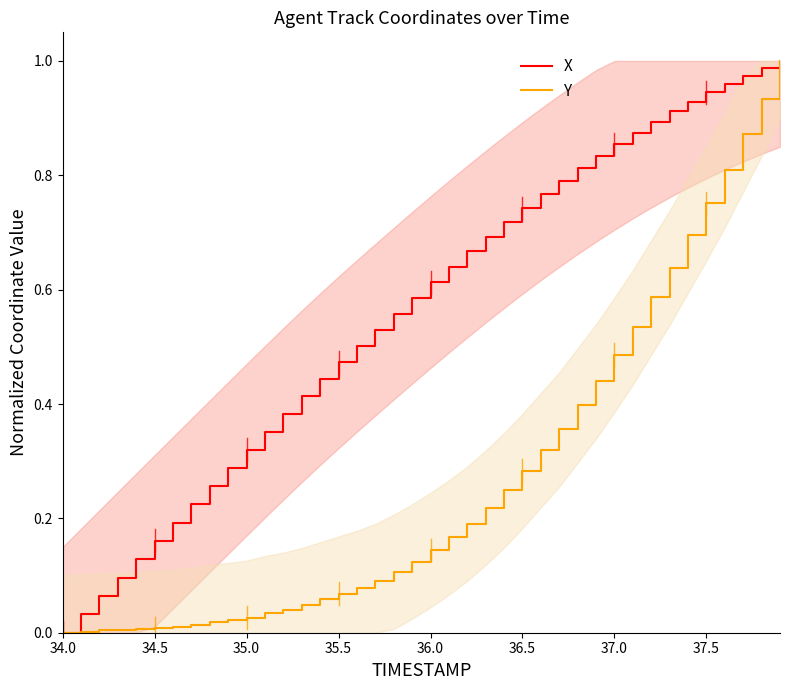

Reading left to right, extract all data points from this chart.

X: 0.0	0.0	0.1	0.1	0.1	0.2	0.2	0.2	0.3	0.3	0.3	0.4	0.4	0.4	0.4	0.5	0.5	0.5	0.6	0.6	0.6	0.6	0.7	0.7	0.7	0.7	0.8	0.8	0.8	0.8	0.9	0.9	0.9	0.9	0.9	0.9	1.0	1.0	1.0	1.0
Y: 0.0	0.0	0.0	0.0	0.0	0.0	0.0	0.0	0.0	0.0	0.0	0.0	0.0	0.0	0.1	0.1	0.1	0.1	0.1	0.1	0.1	0.2	0.2	0.2	0.2	0.3	0.3	0.4	0.4	0.4	0.5	0.5	0.6	0.6	0.7	0.8	0.8	0.9	0.9	1.0